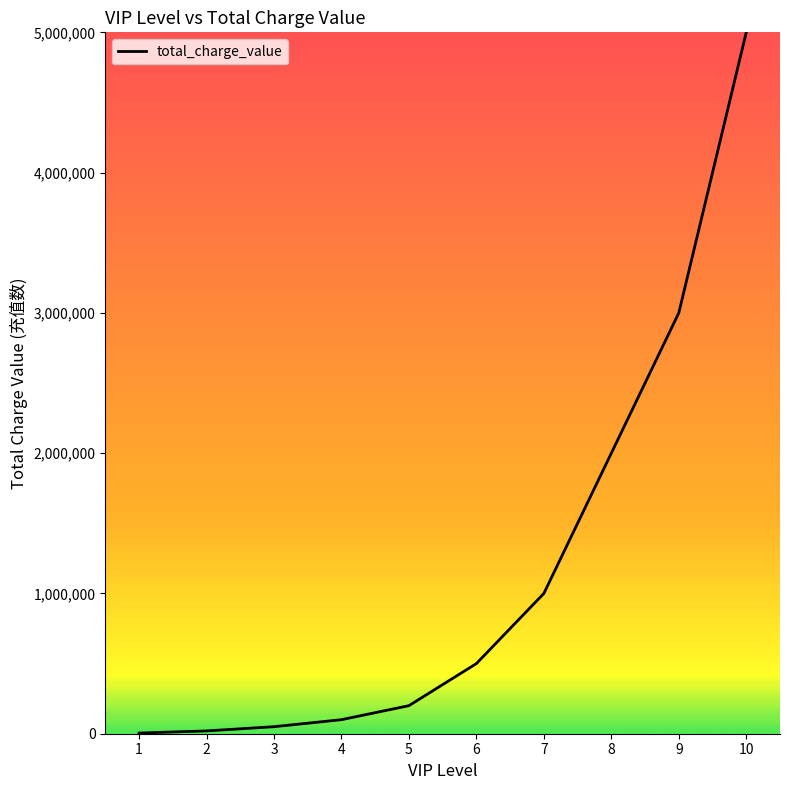

Approximately how many times larger is the value at 7 compared to 4?

10.0